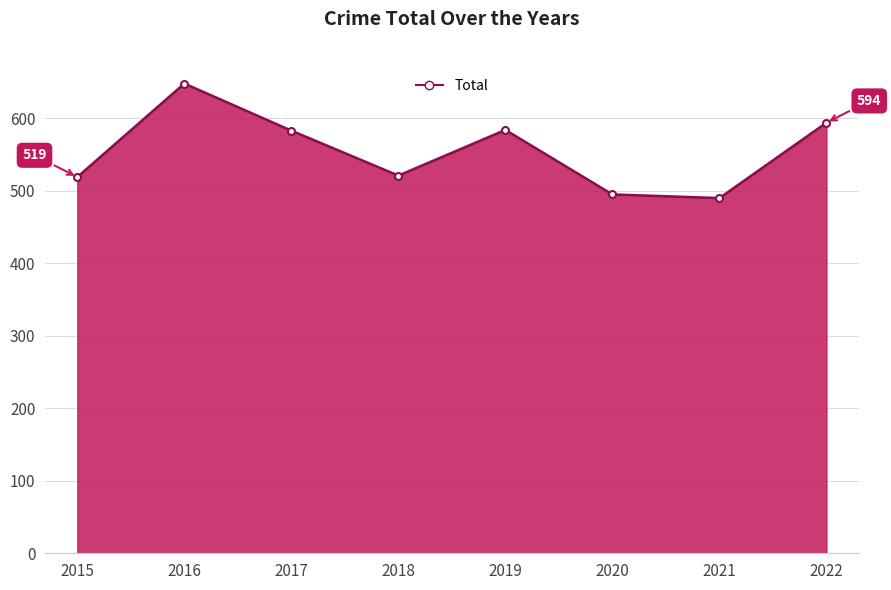

Where does the data first go above 583?

2016